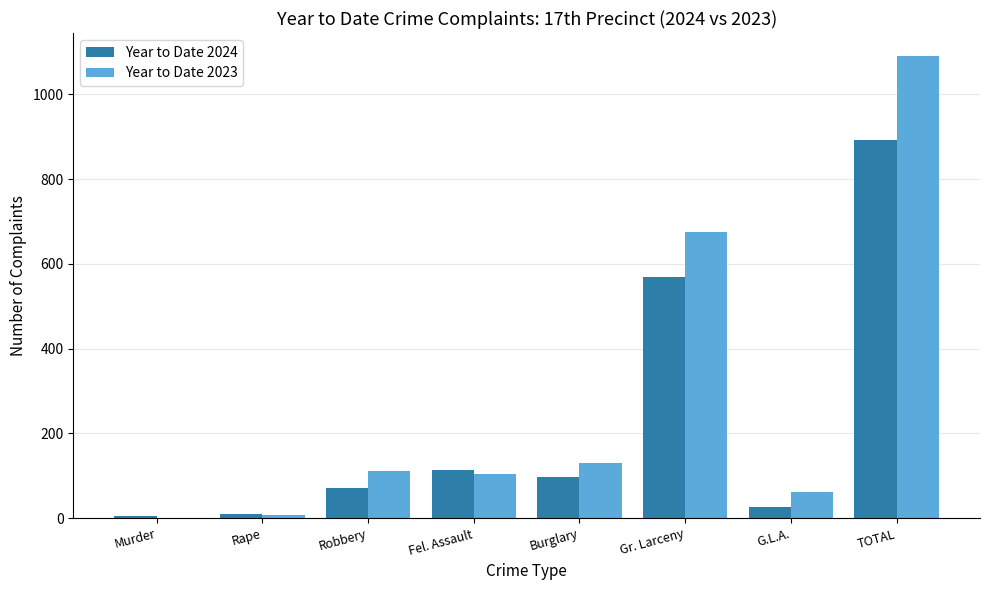

Which series changed the most between Robbery and Gr. Larceny?

Year to Date 2023